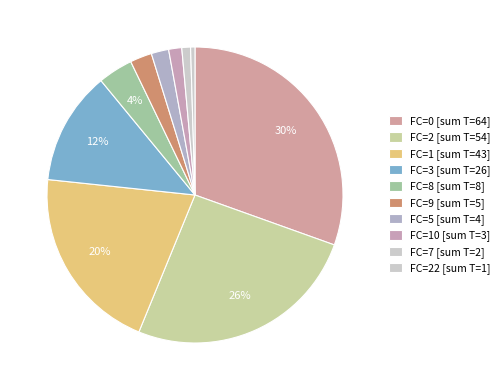

How many slices are in this pie chart?

10